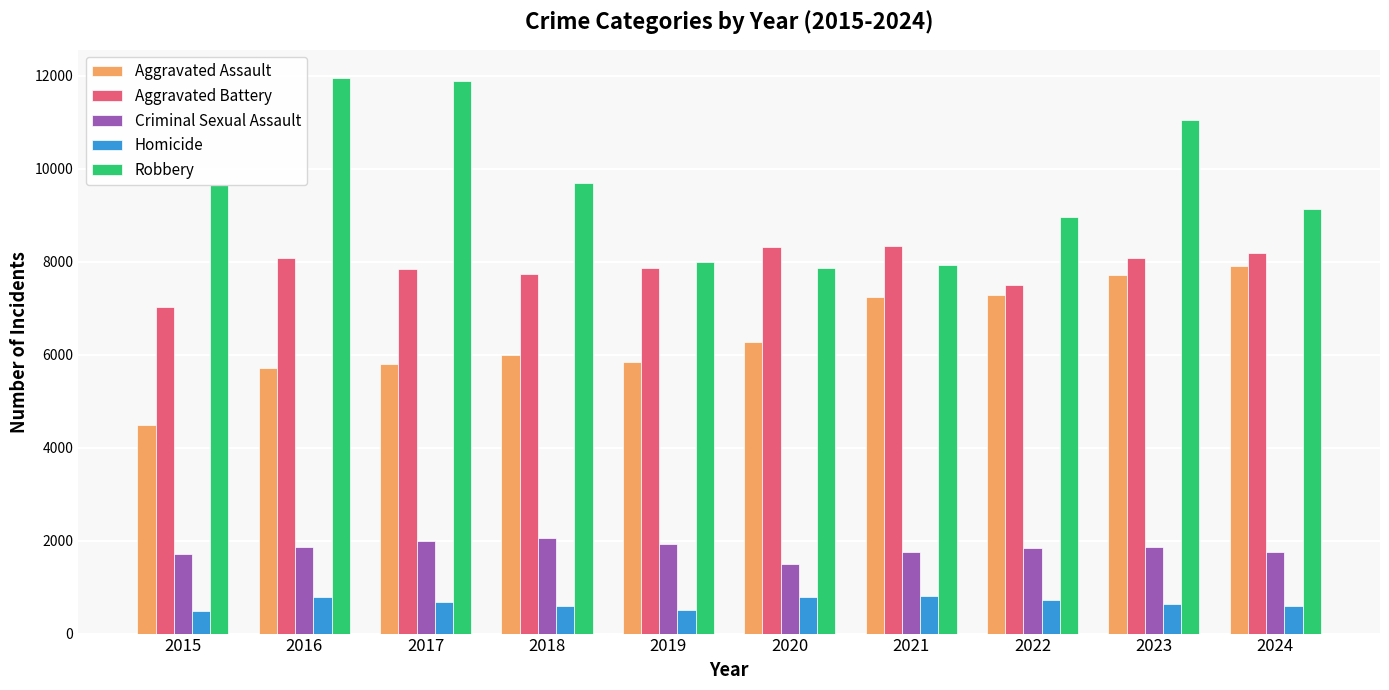

How many series are shown in this chart?

5